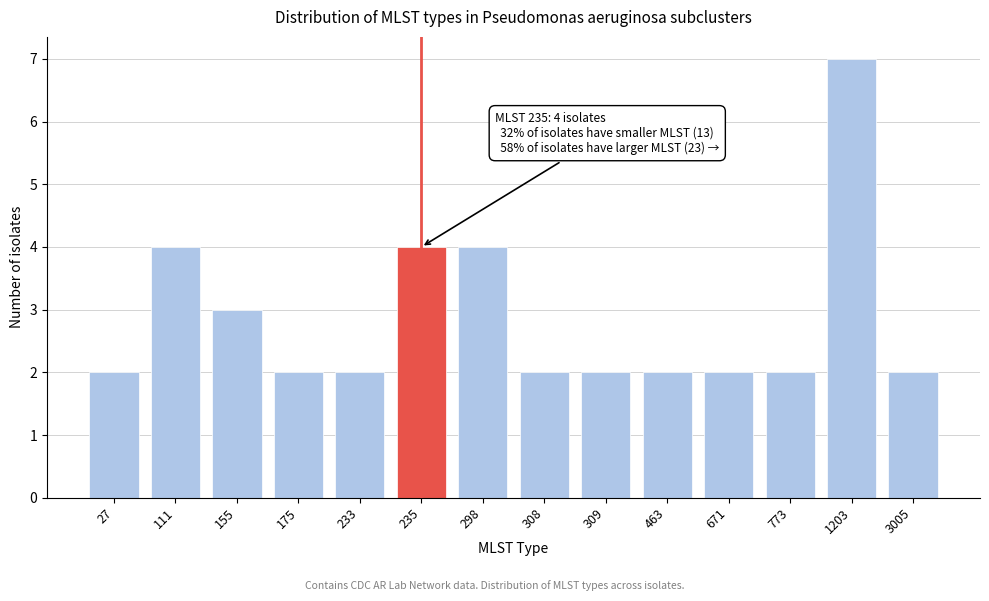

Reading right to left, extract all data points from this chart.

2	7	2	2	2	2	2	4	4	2	2	3	4	2